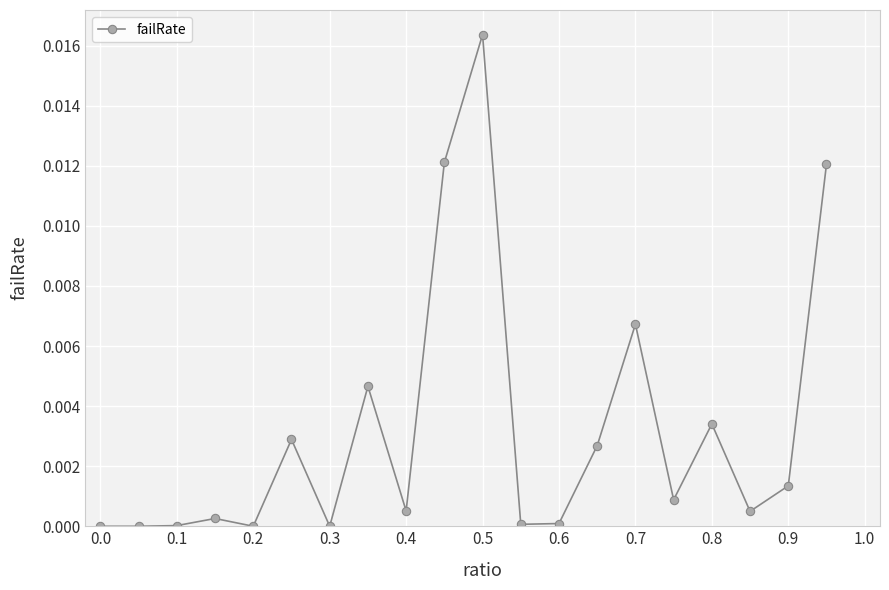

True or false: there are more than 0 points higher than both neighbors.

True